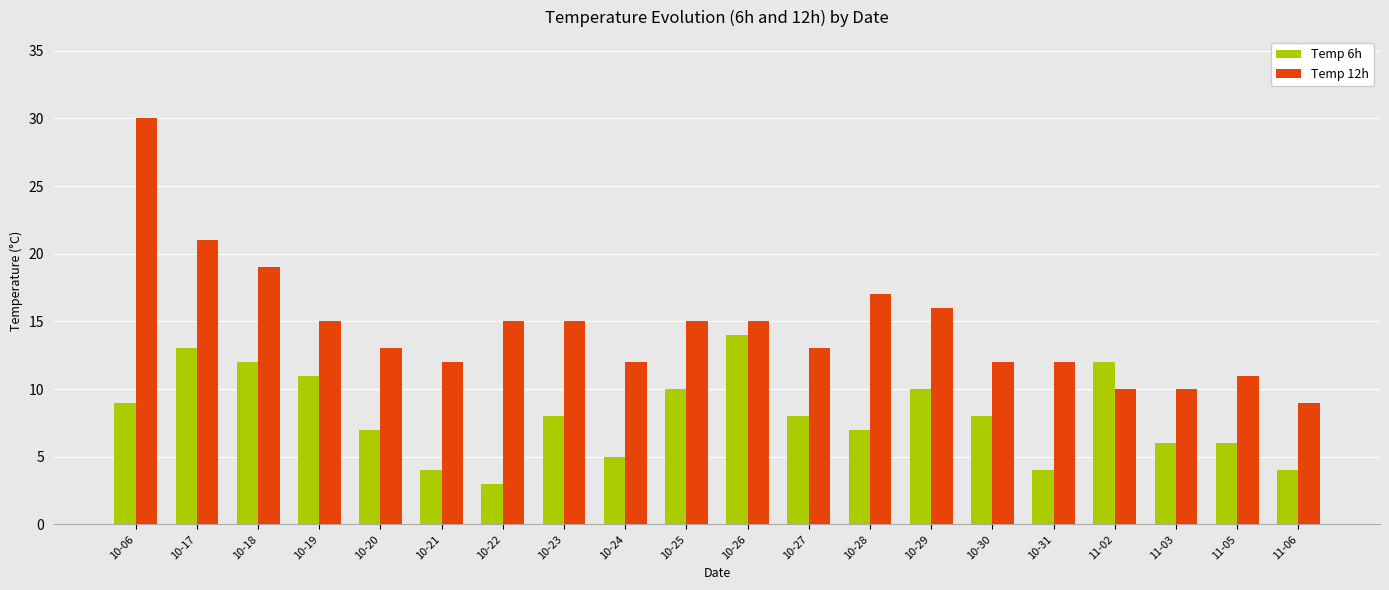

Are the bars horizontal?

No